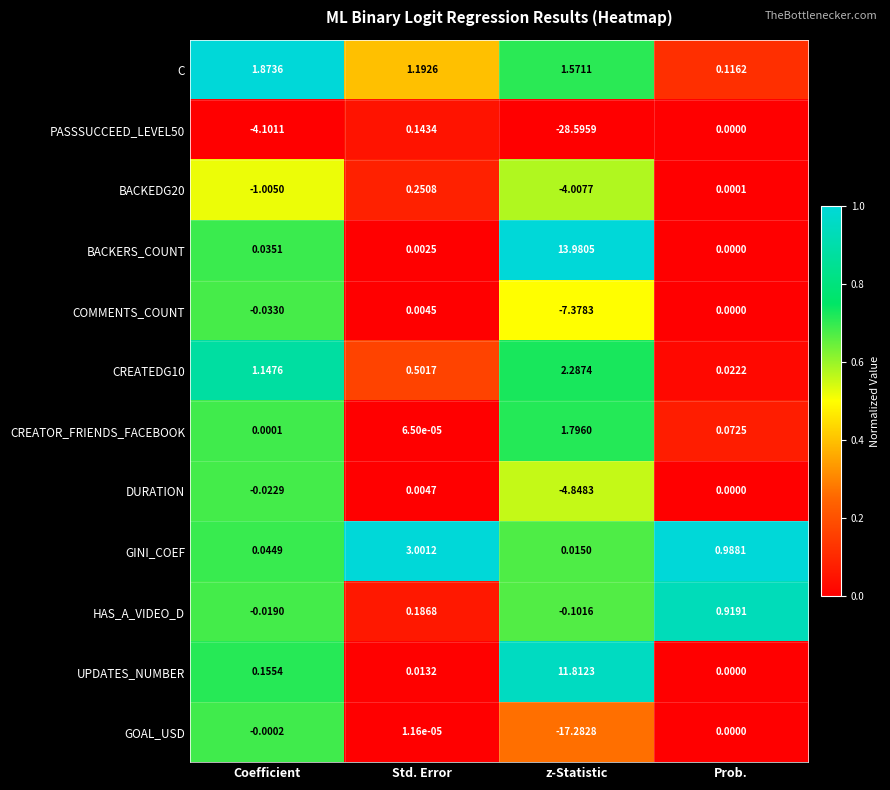

At which label is BACKEDG20 closest to -1?

Coefficient